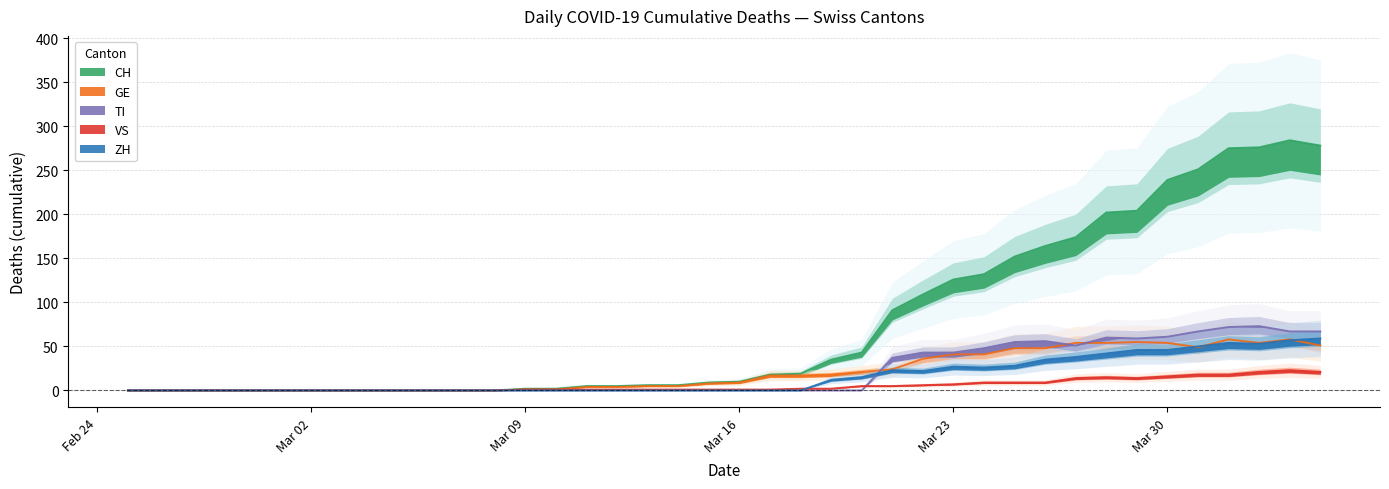

What is the difference between the maximum and minimum values in the GE series?

58